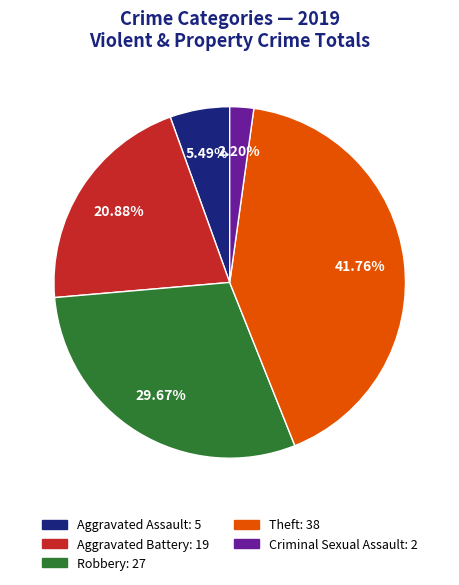

Is there a majority slice in this chart?

No